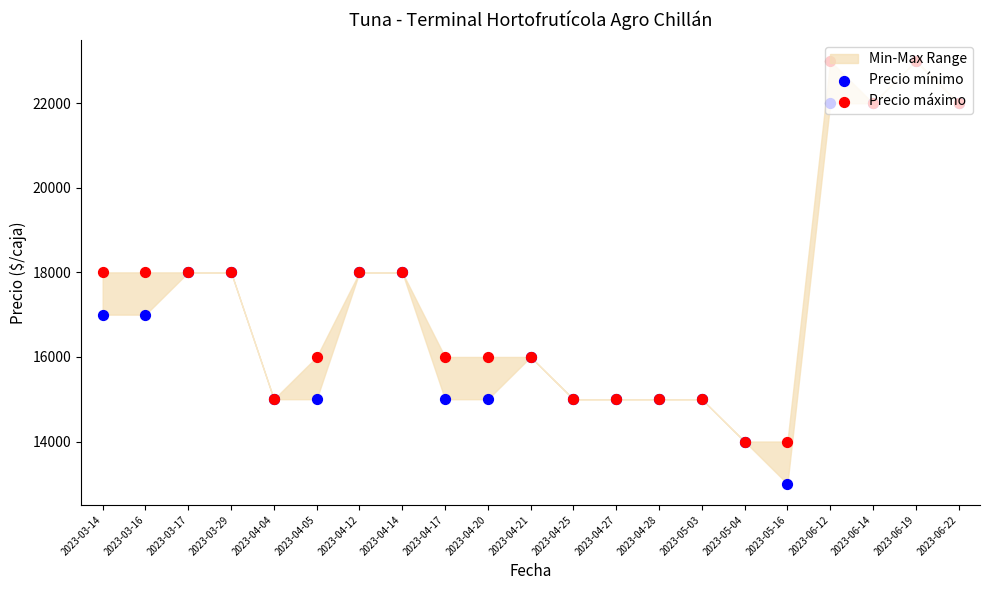

Is the value of Precio máximo at 2023-04-05 greater than the value of Precio mínimo at 2023-03-14?

No